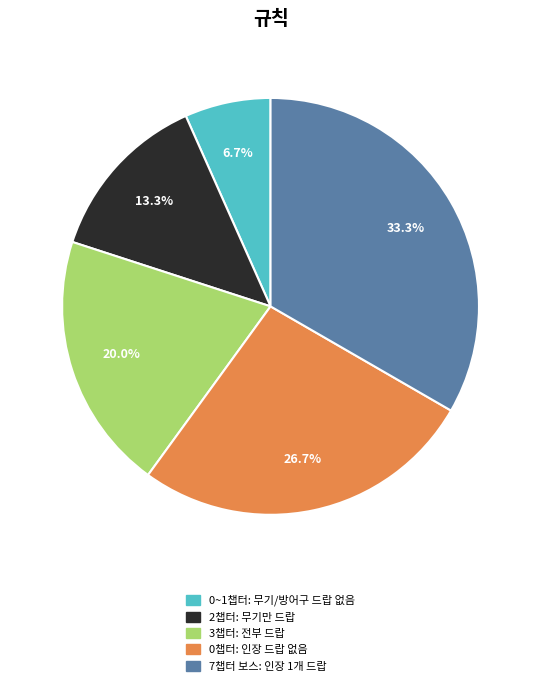

How many slices are in this pie chart?

5